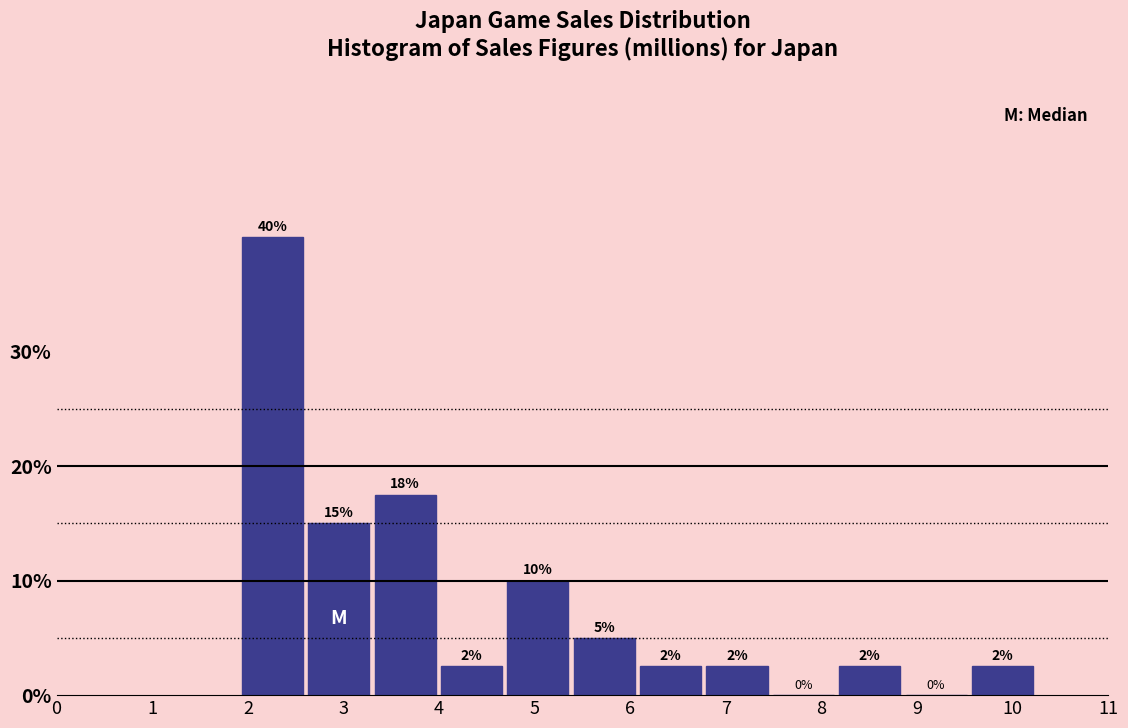

Which range on the x-axis has the tallest bar?

1.9 to 2.6